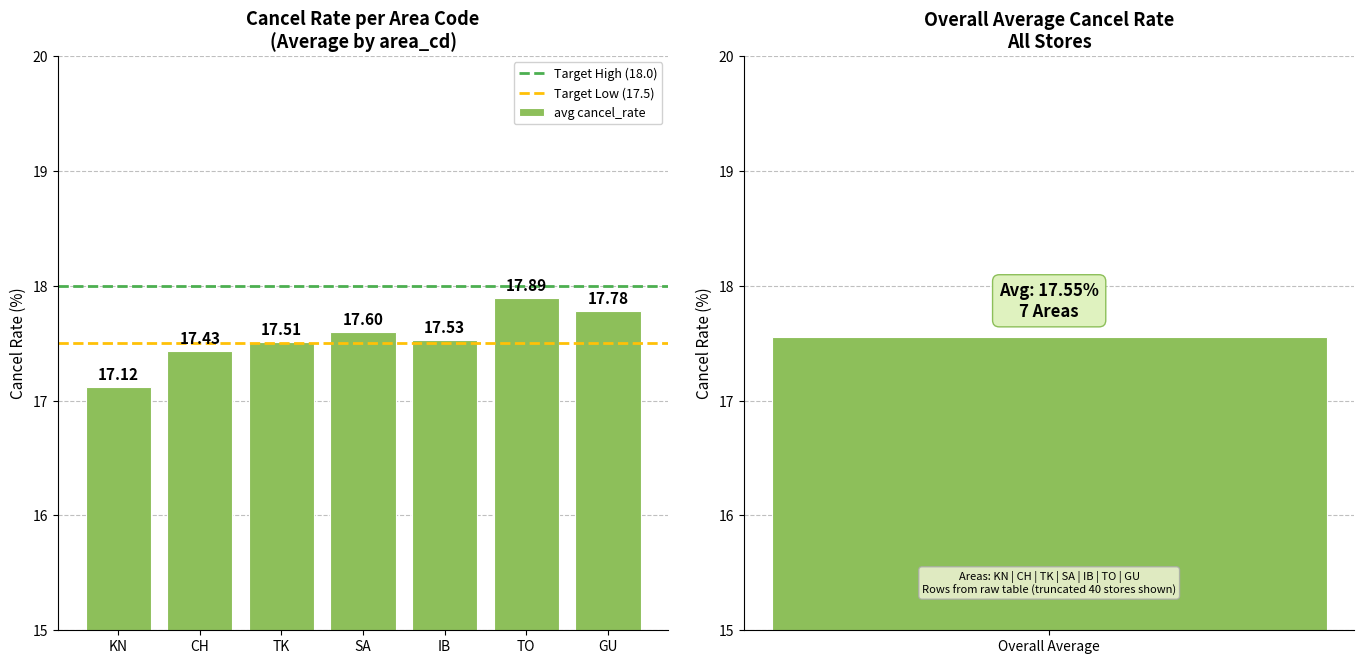

Where is avg cancel_rate nearest to the value 17?

KN